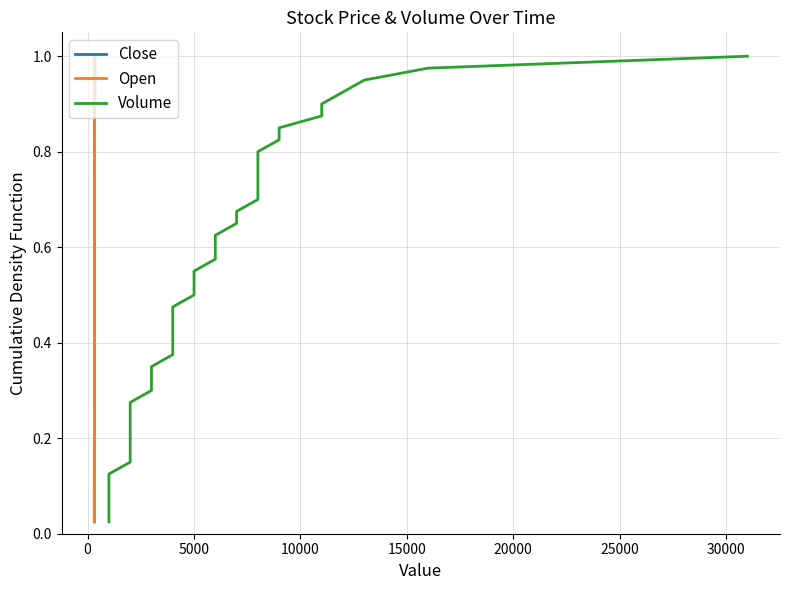

At how many categories does at least one series exceed 0?

40